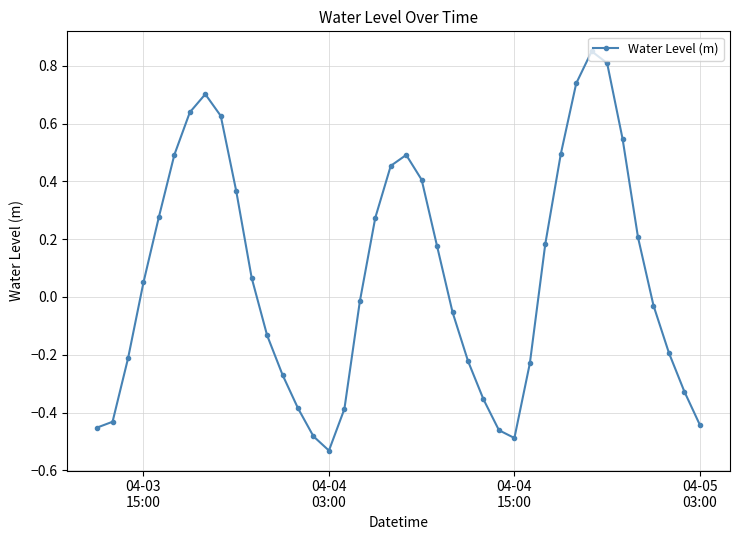

True or false: there are more than 1 points higher than both neighbors.

True